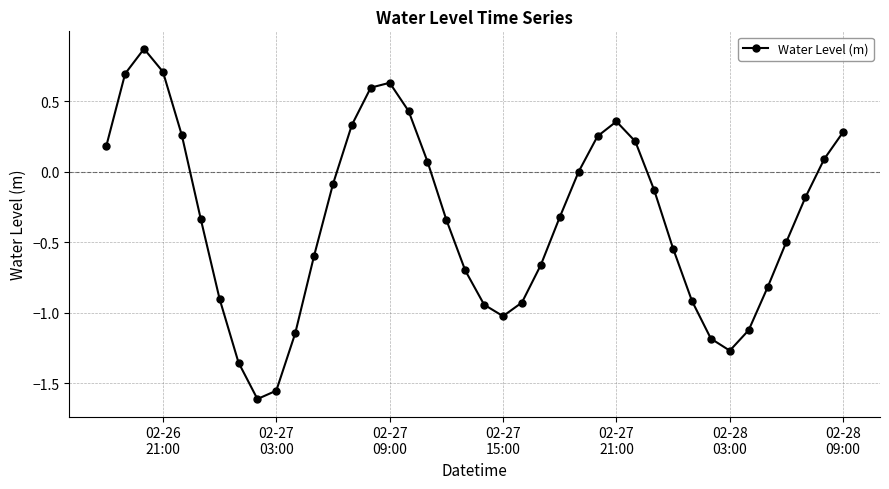

True or false: the data has more than 2 interior local peaks.

True